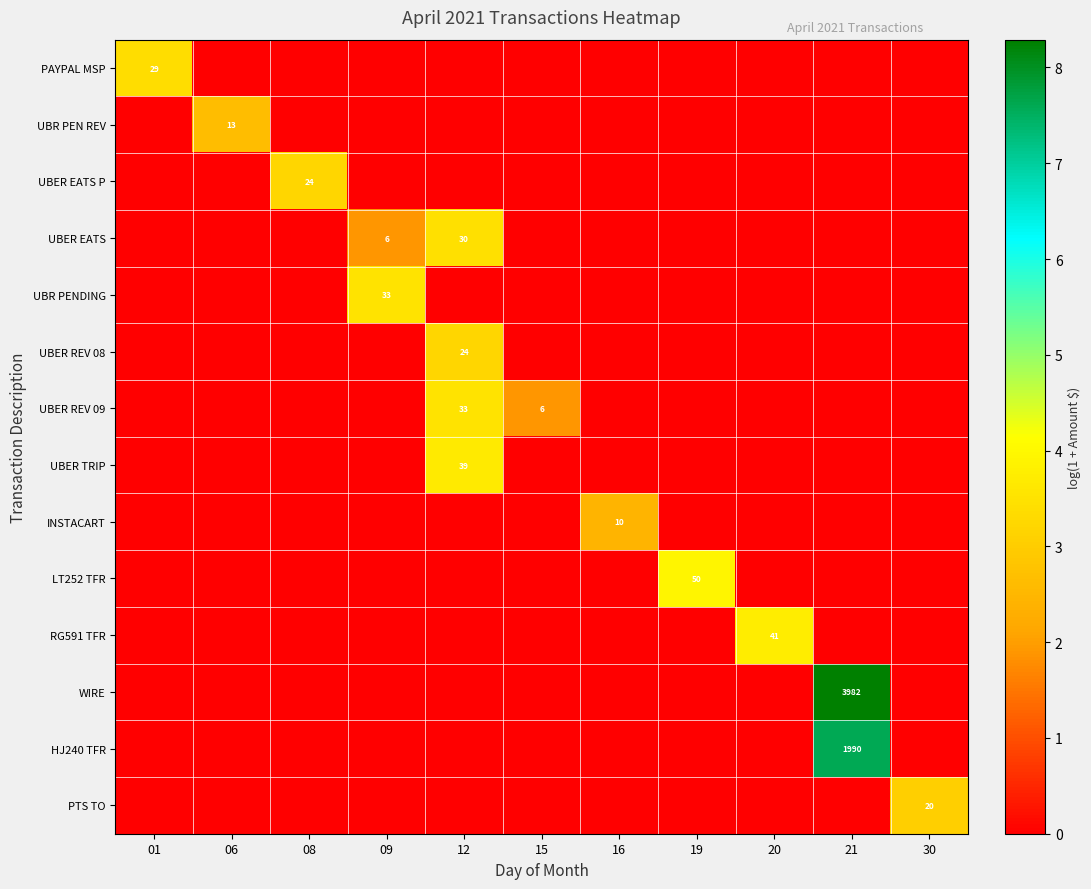

Is it true that UBER EATS P equals 24 at 08?

True